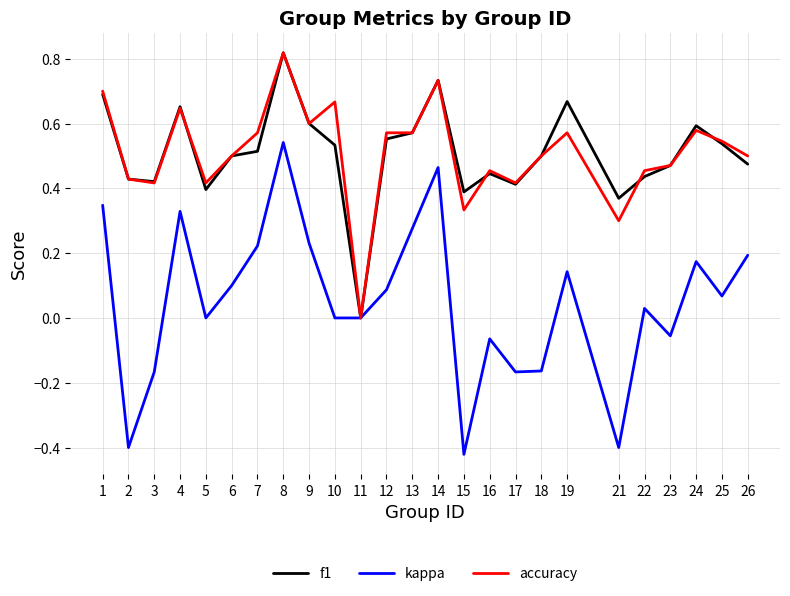

Which series has the widest spread of values?

kappa